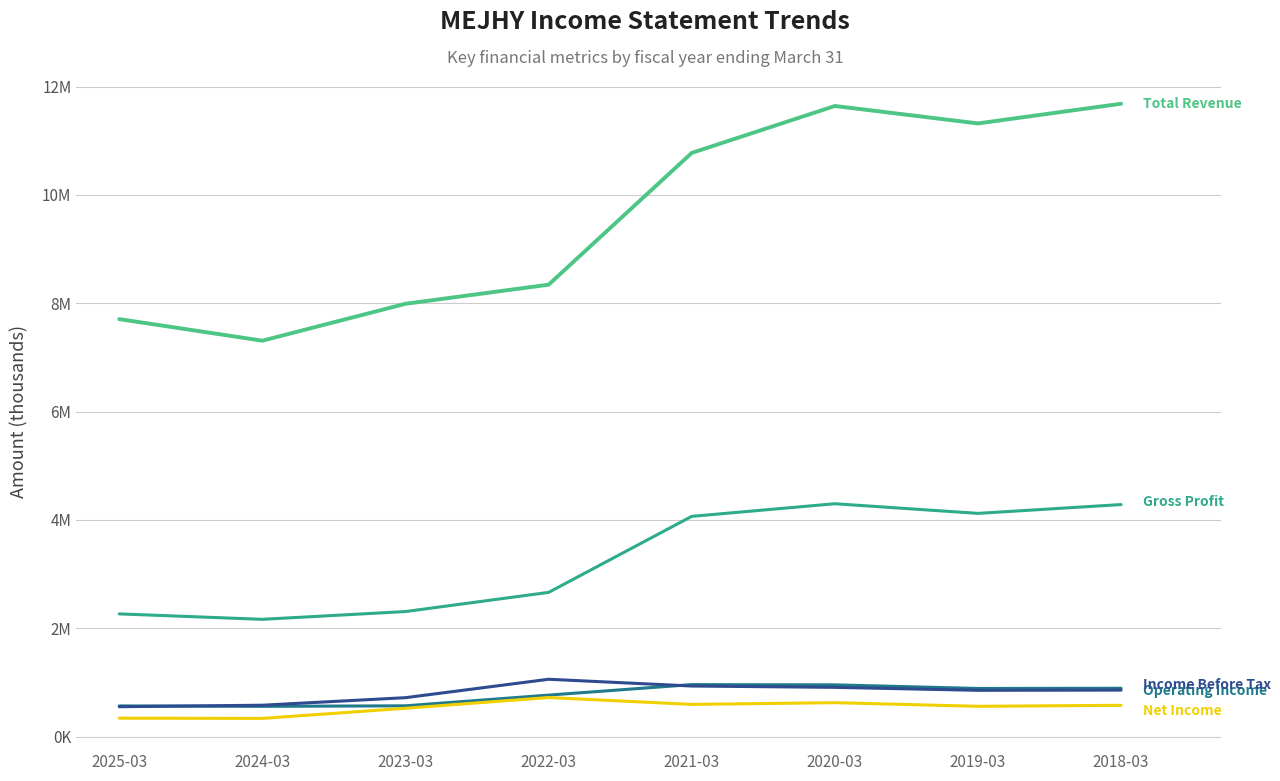

Which has a higher value, 2023-03 or 2018-03?

2018-03